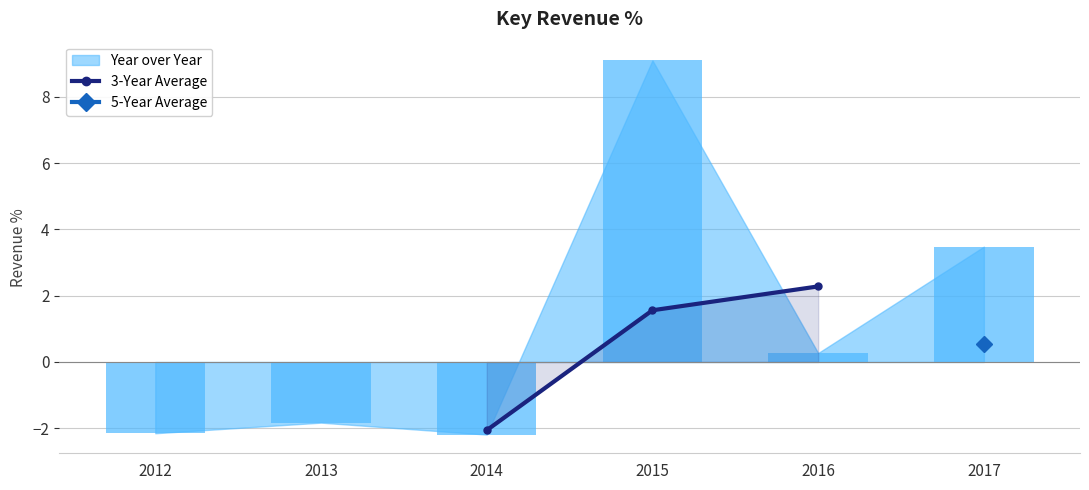

Are the bars horizontal?

No